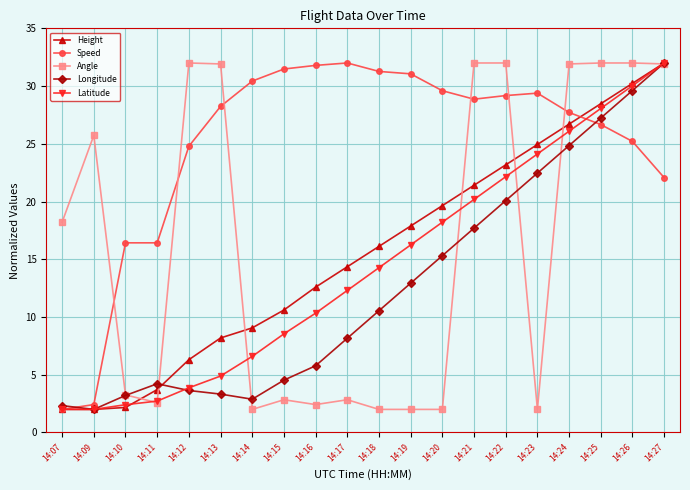

At which category does Angle reach its first local peak?

14:09